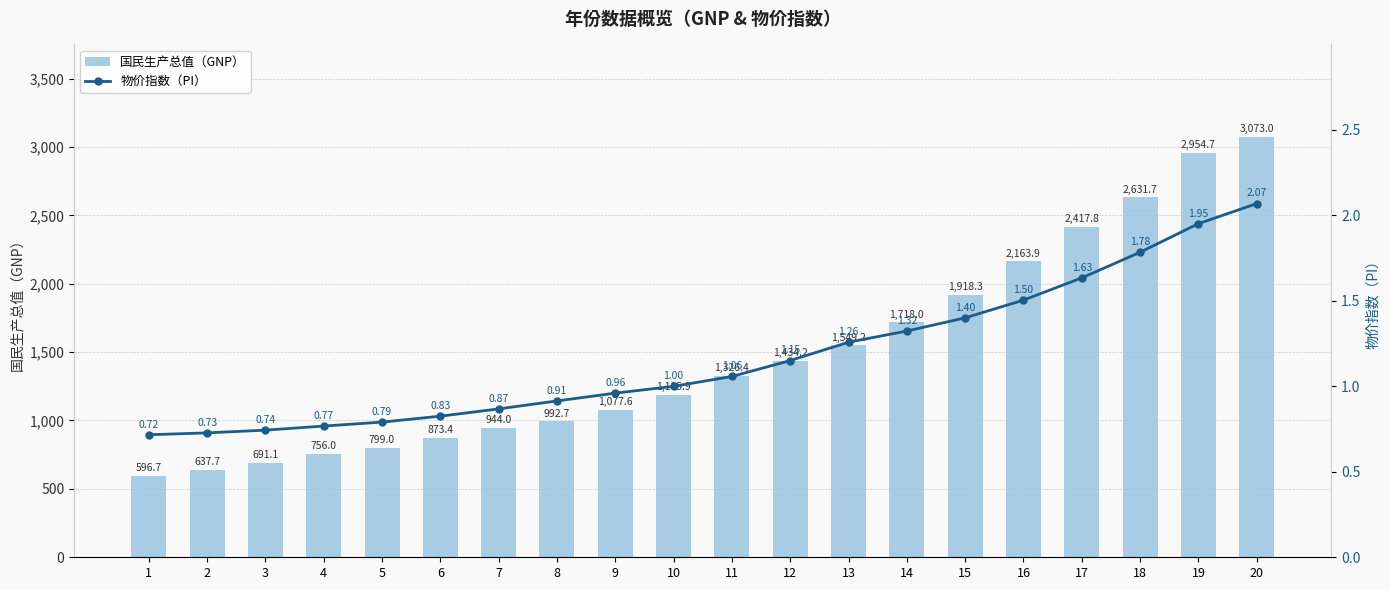

How many data points in 国民生产总值（GNP） are above 1326?

10